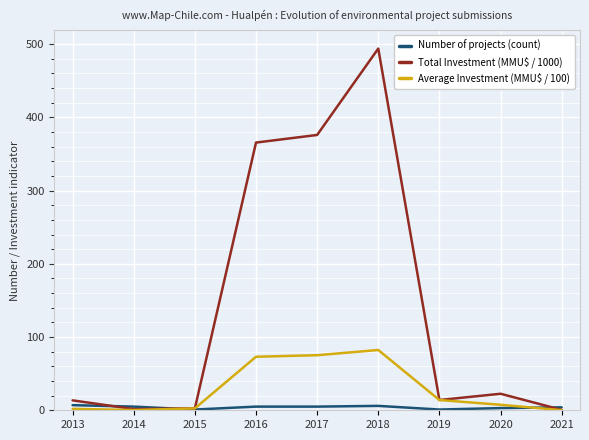

Is this an area chart (filled region under the line)?

No